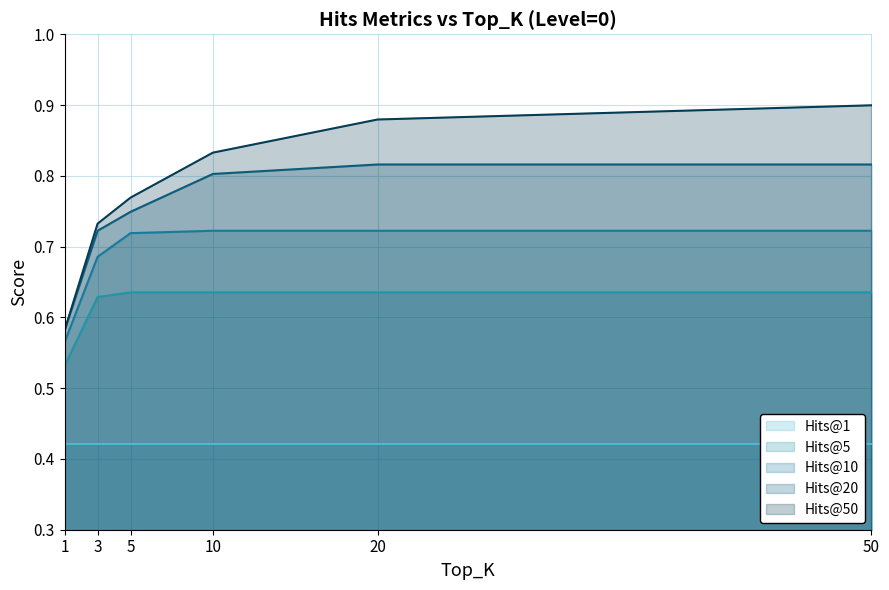

Is it true that Hits@50 equals 1.6 at 20?

False